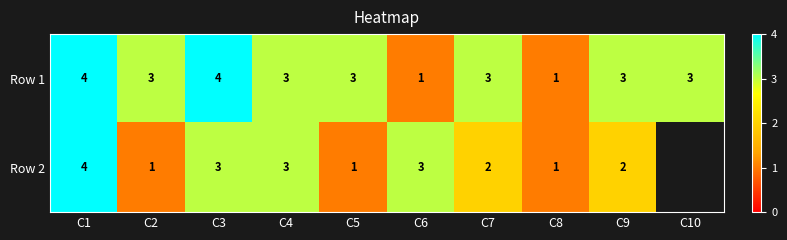

How many distinct data groups are displayed?

2